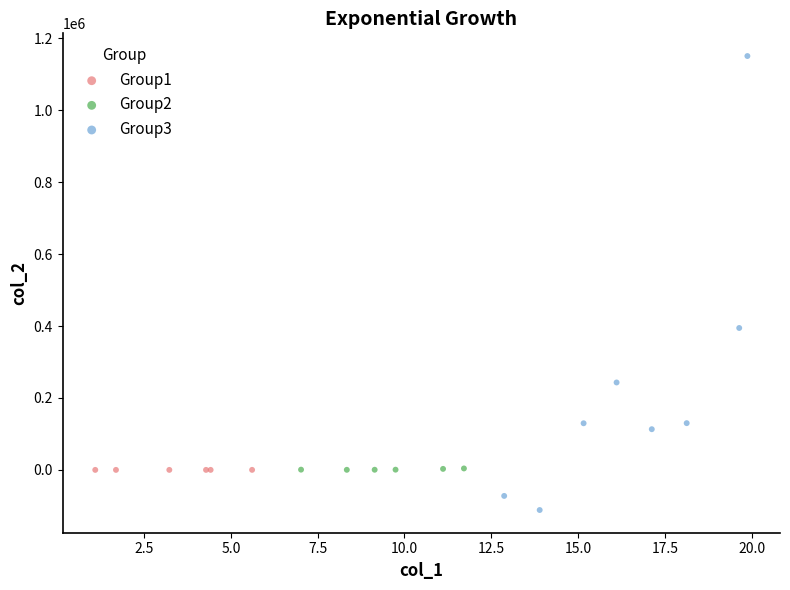

Which series reaches the maximum Y coordinate?

Group3